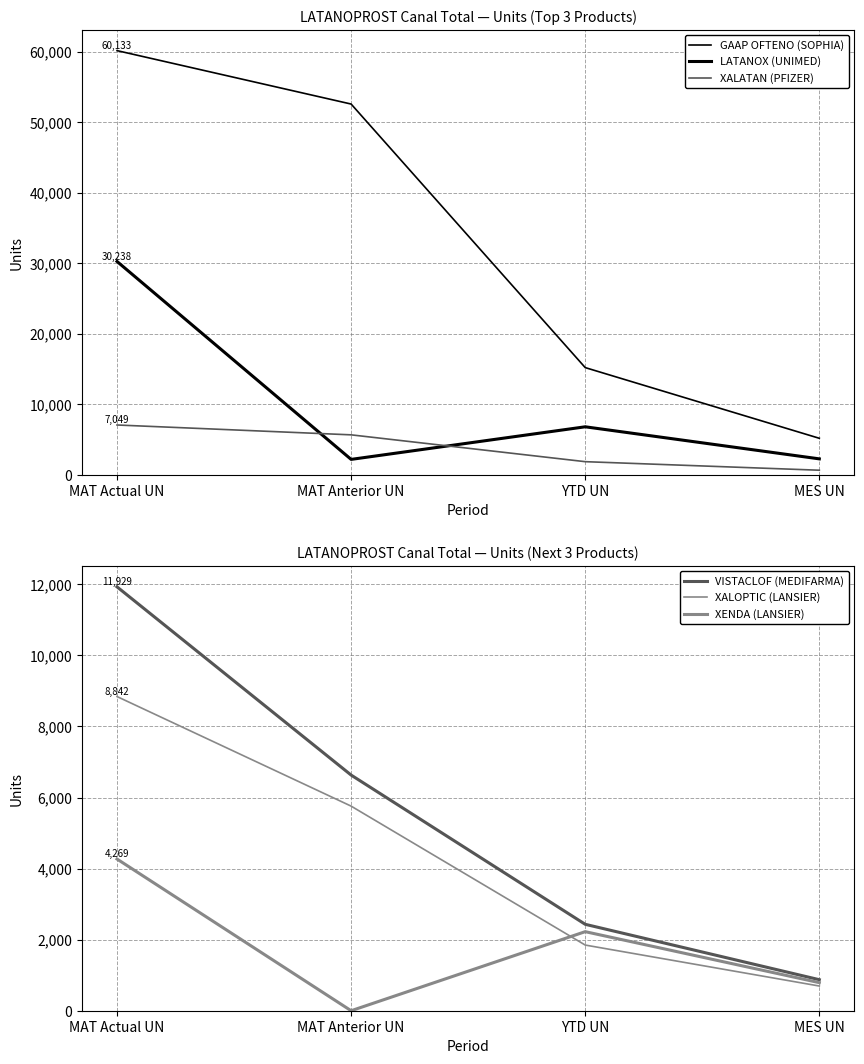

What is the label of the 2nd point from the left?

MAT Anterior UN